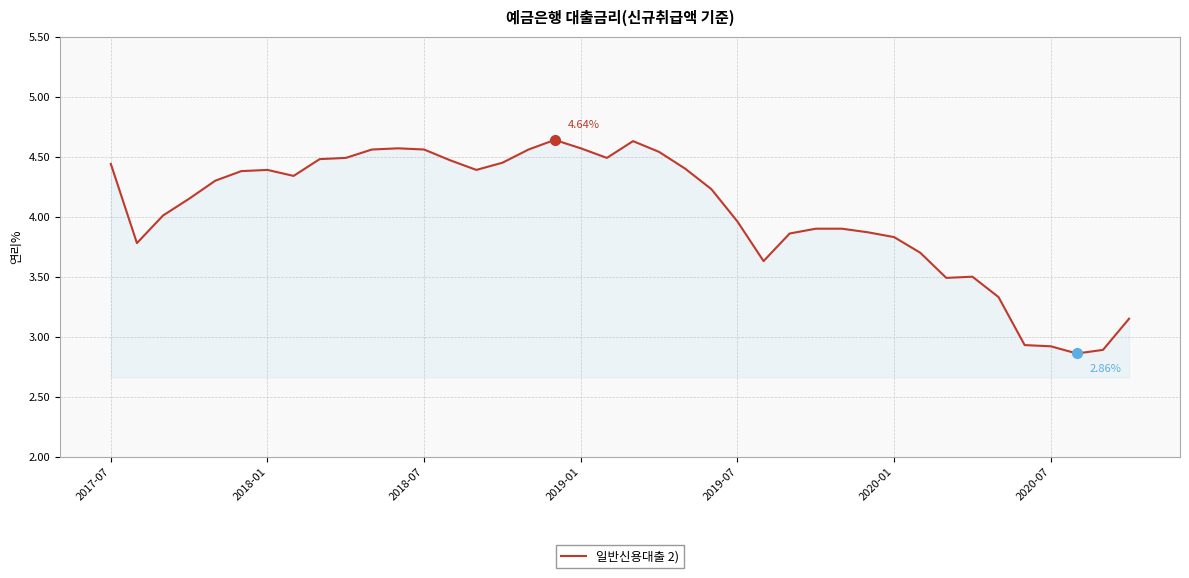

What is the difference between the maximum and minimum values?

1.8